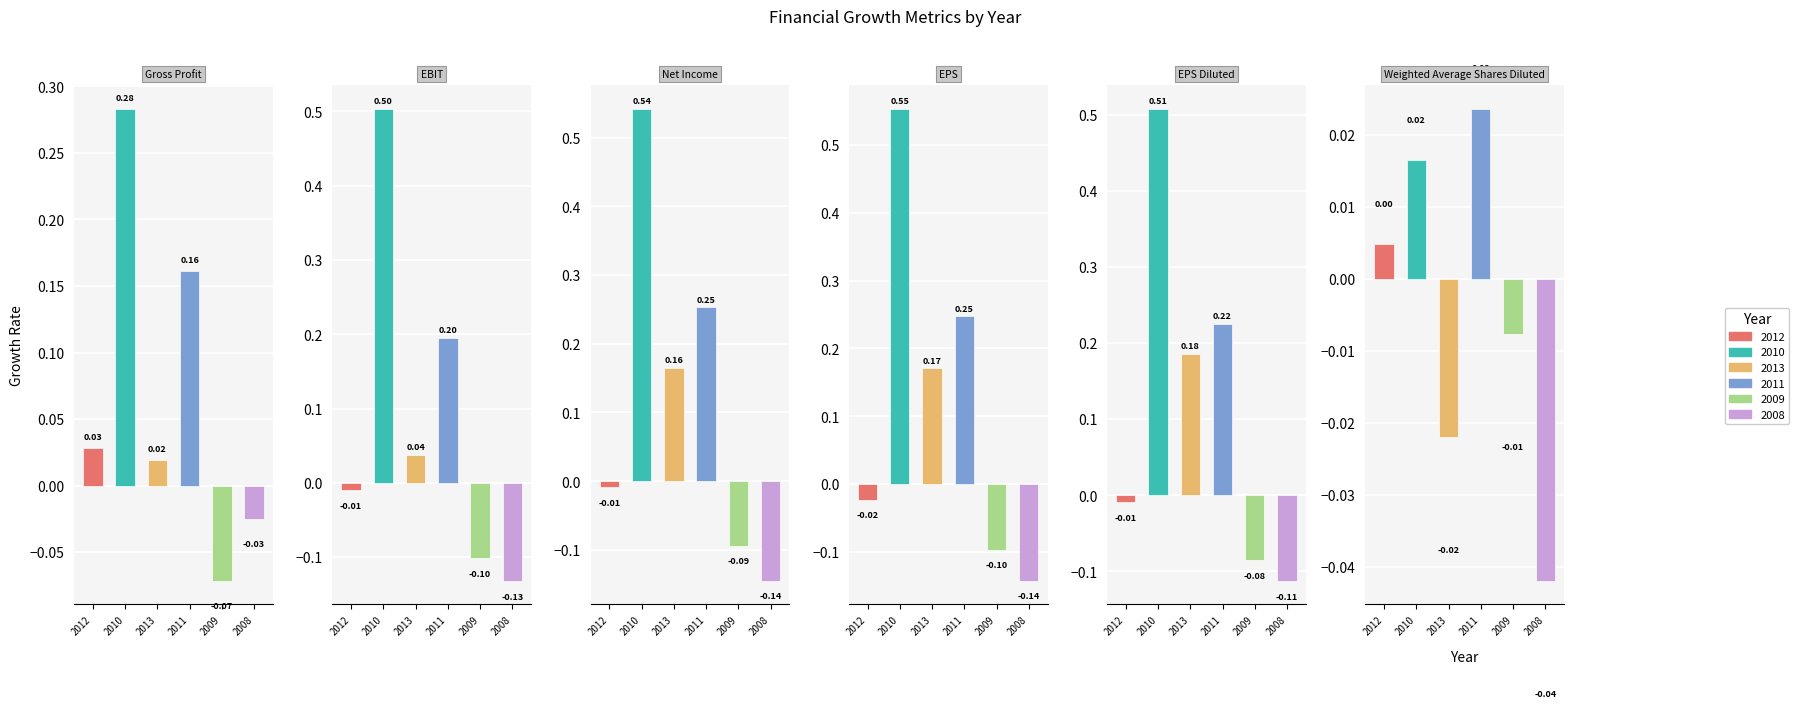

Is it true that Weighted Average Shares Diluted Growth equals -0.0 at 2008?

True